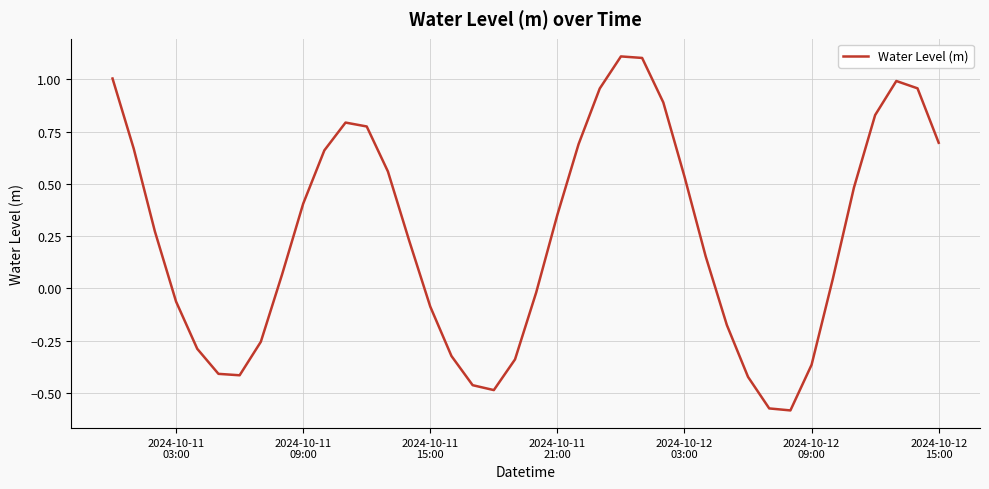

What is the difference between the maximum and minimum values?

1.7